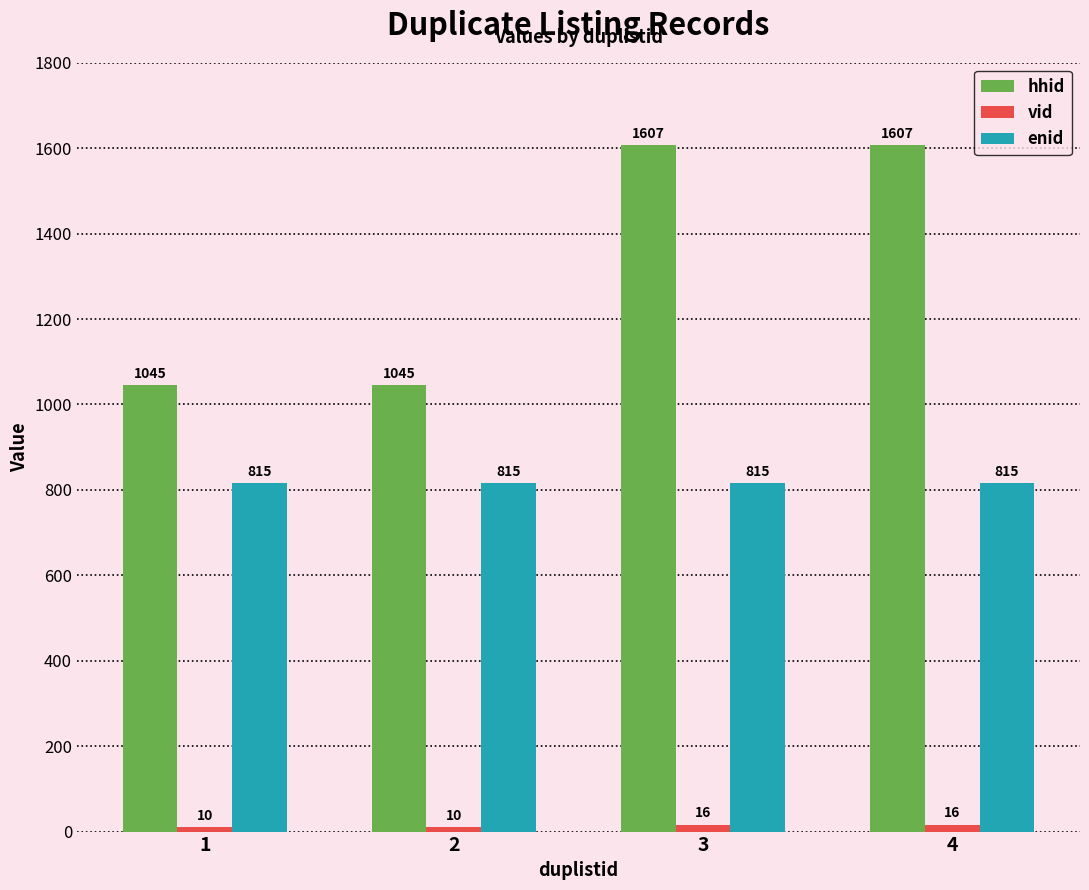

The value of enid at 3 is 274. True or false?

False